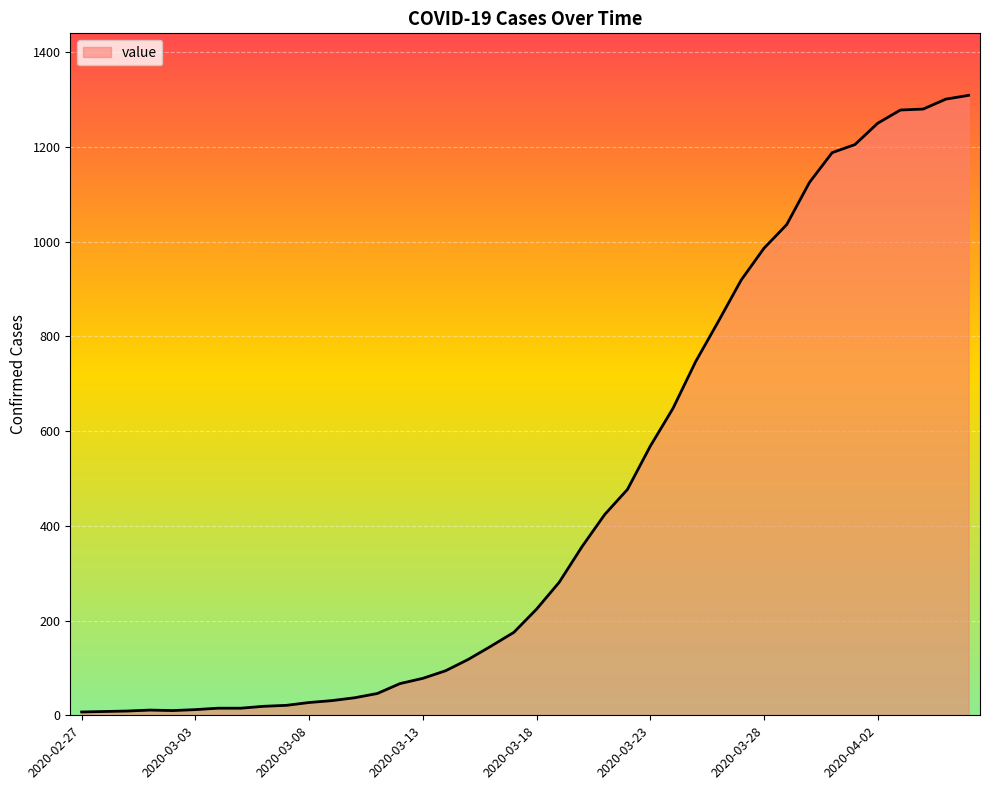

What is the greatest value displayed?

1309